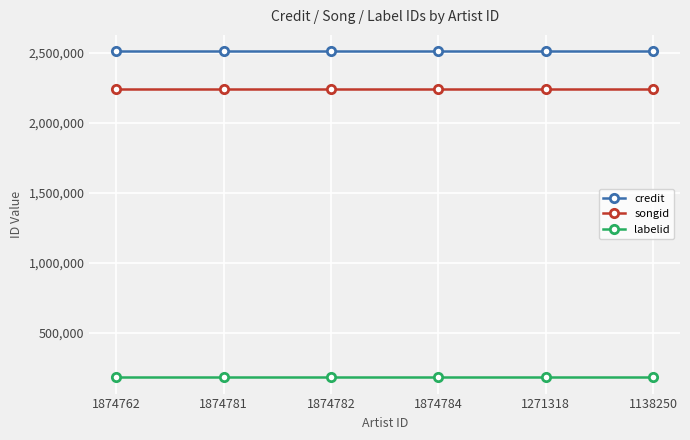

What is the maximum value for songid?

2237026